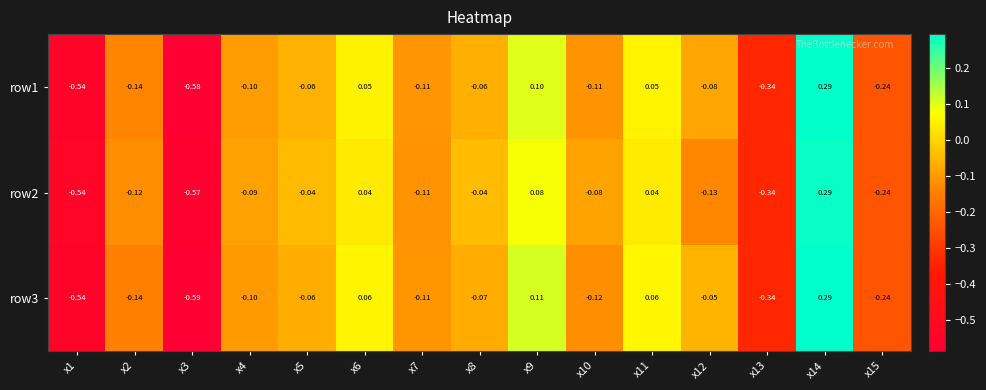

Is the value of row2 at x3 greater than the value of row3 at x3?

Yes